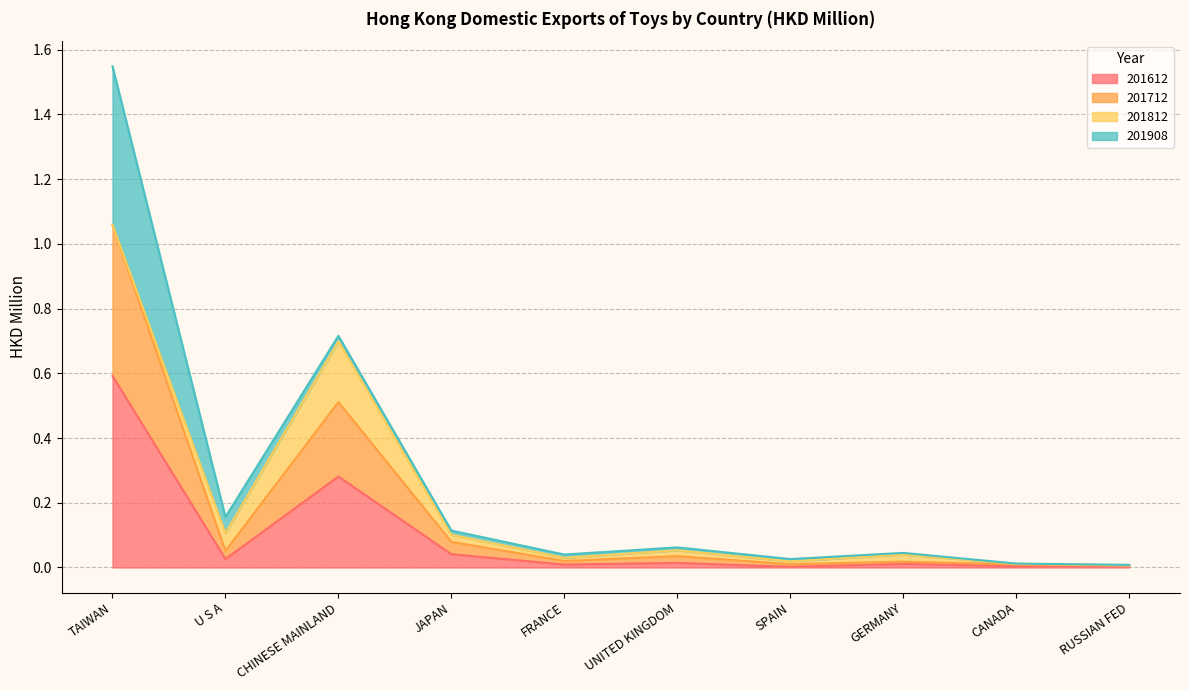

The value of 201712 at GERMANY is 0.0. True or false?

False